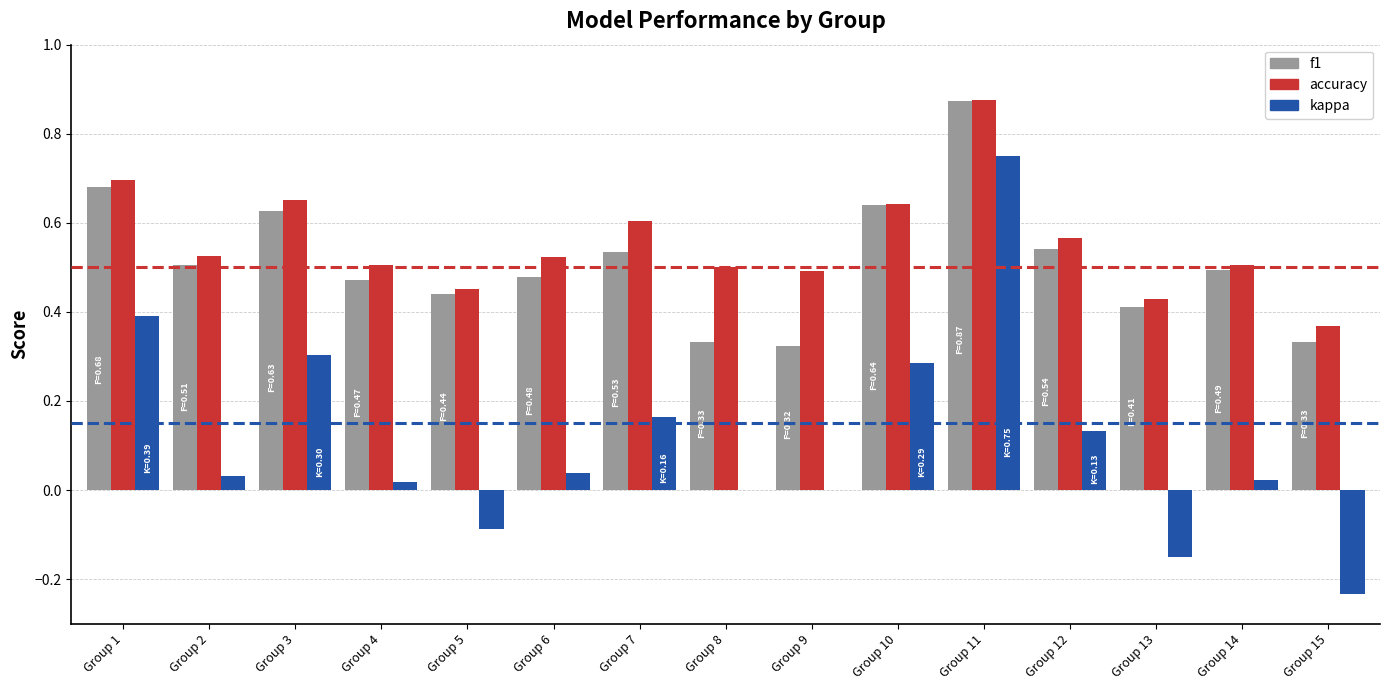

Which series changed the most between Group 8 and Group 11?

kappa